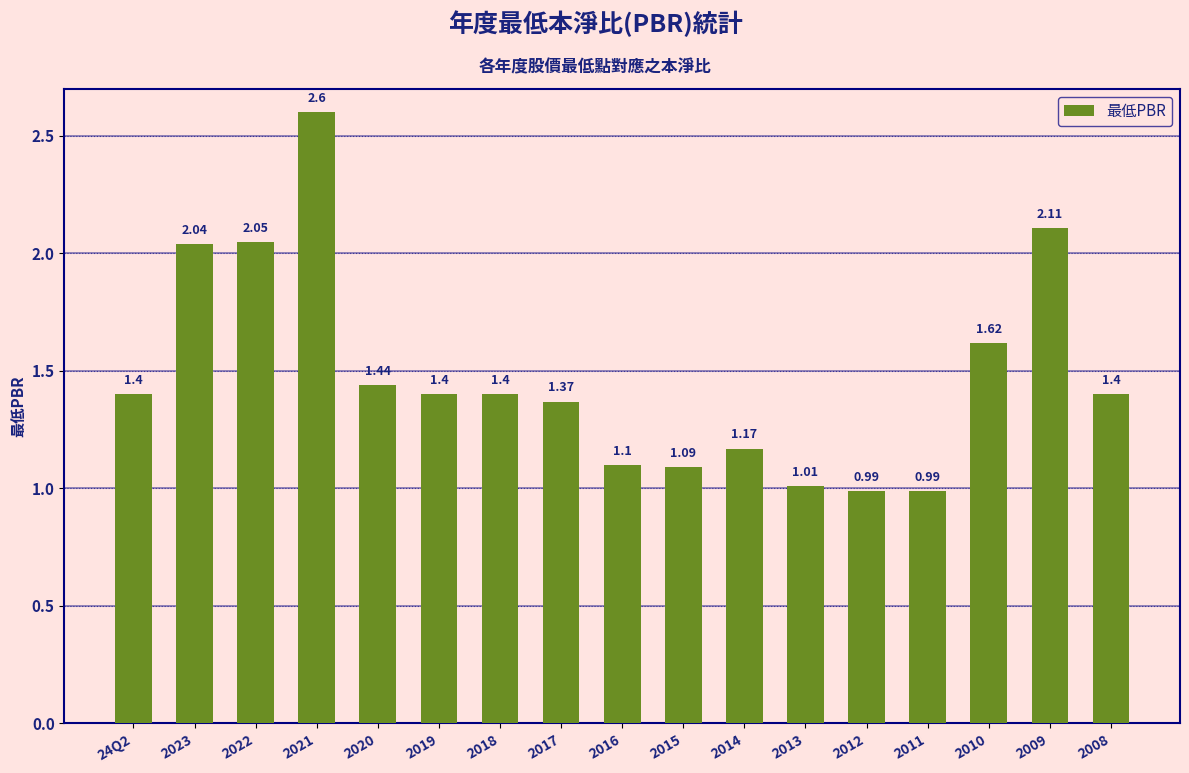

What is the sum of the values at 2019 and 2012?

2.4